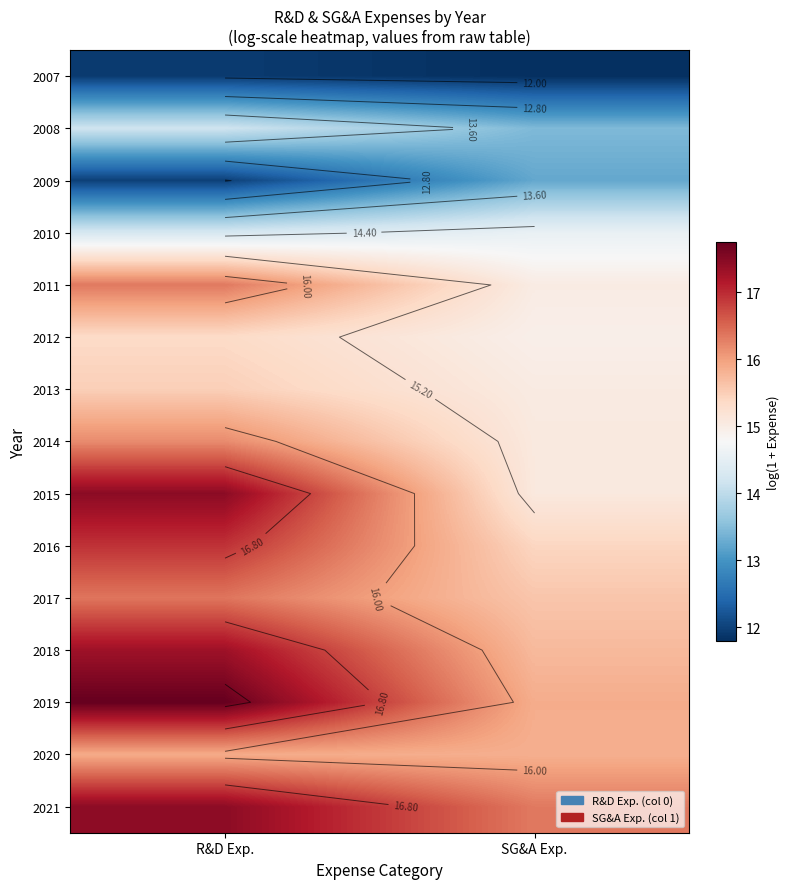

How many distinct data groups are displayed?

15